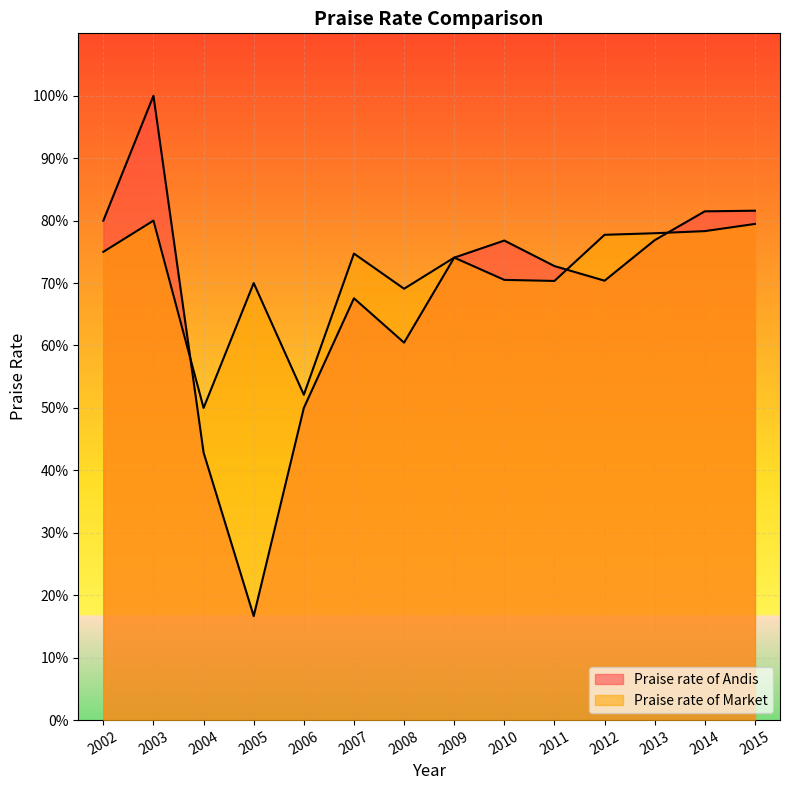

At 2011, list the series in order from smallest to largest.

Praise rate of Market, Praise rate of Andis